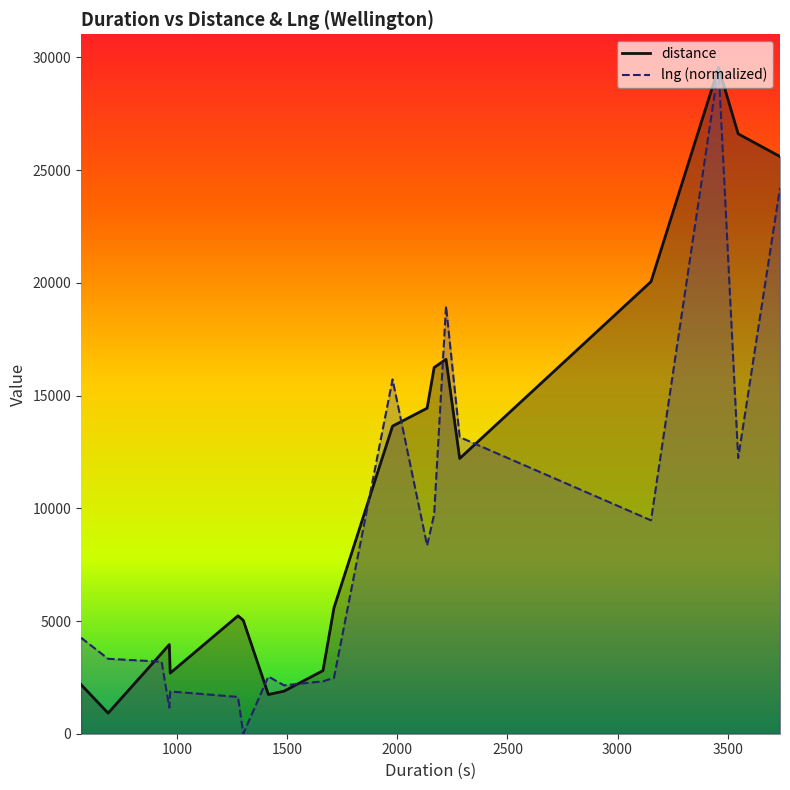

Which series has the largest total across all categories?

distance